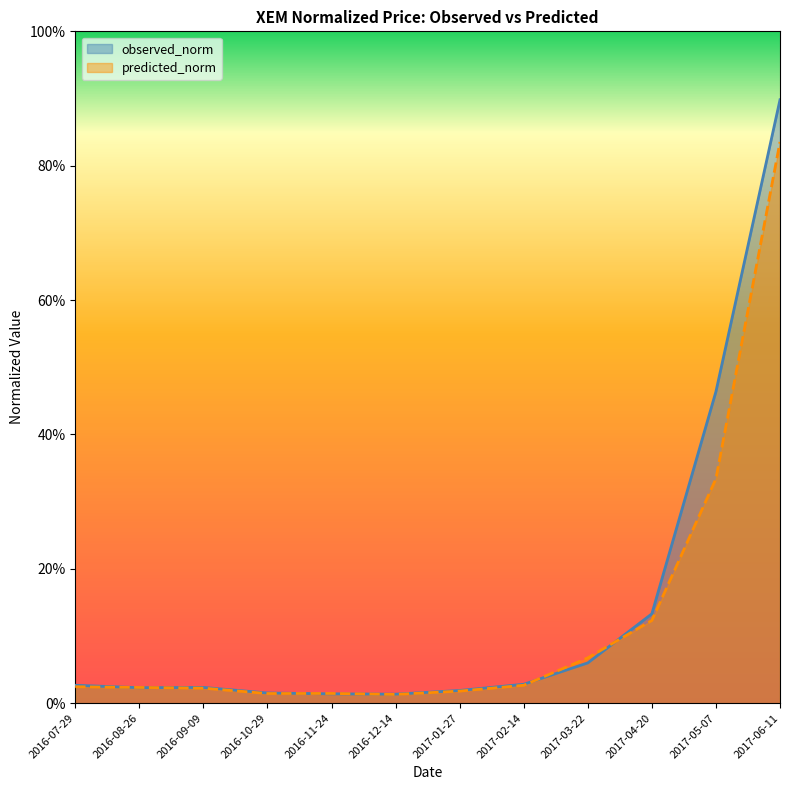

How many lines are shown in the chart?

2